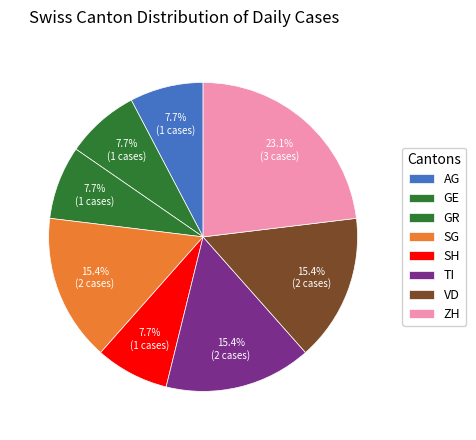

Count the number of slices in the pie.

8